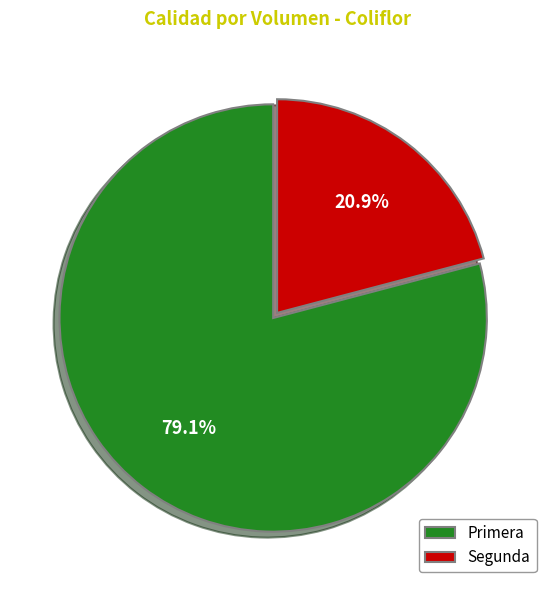

Count the number of slices in the pie.

2